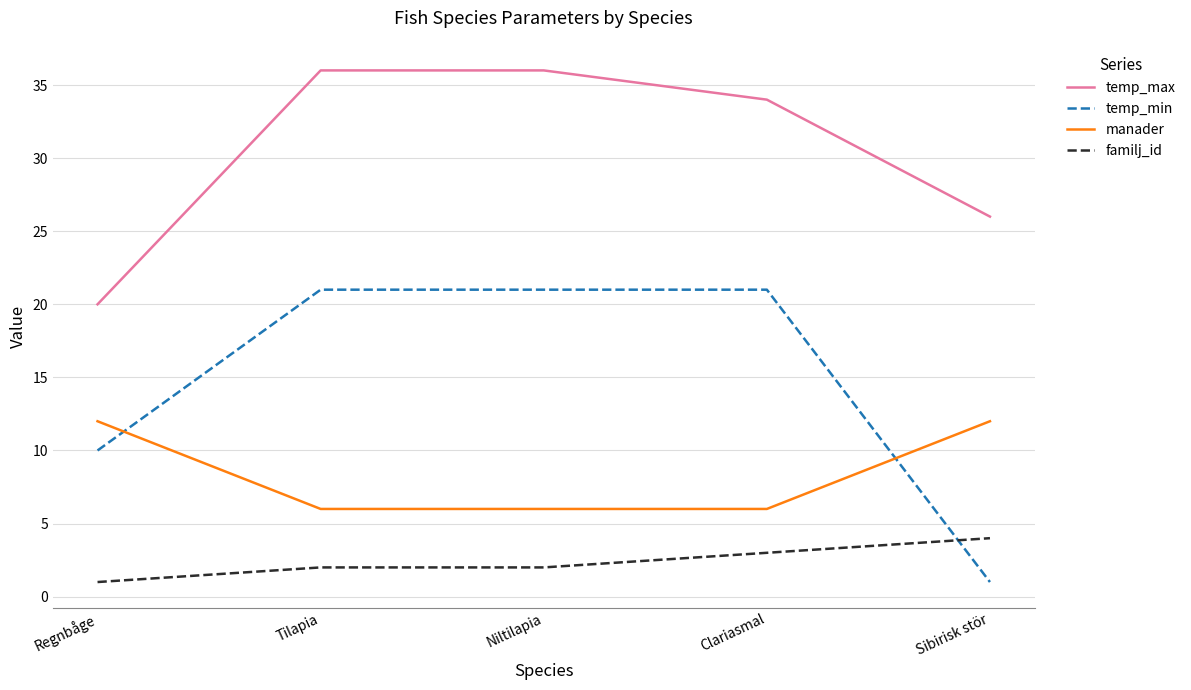

True or false: temp_max and manader intersect in this chart.

False